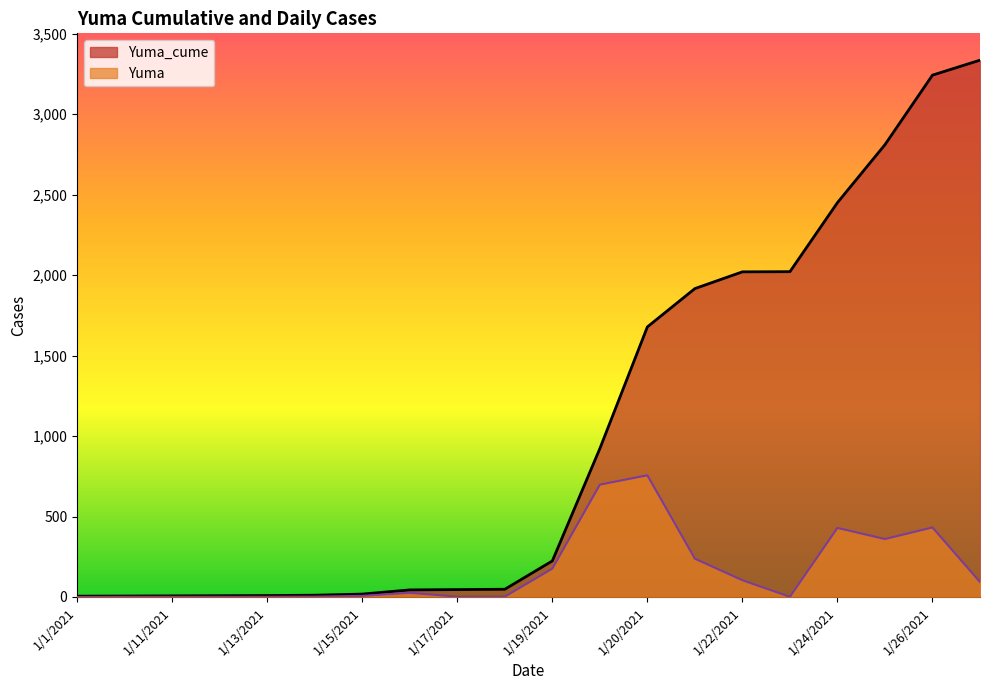

At which category is the sum across all series the highest?

1/26/2021